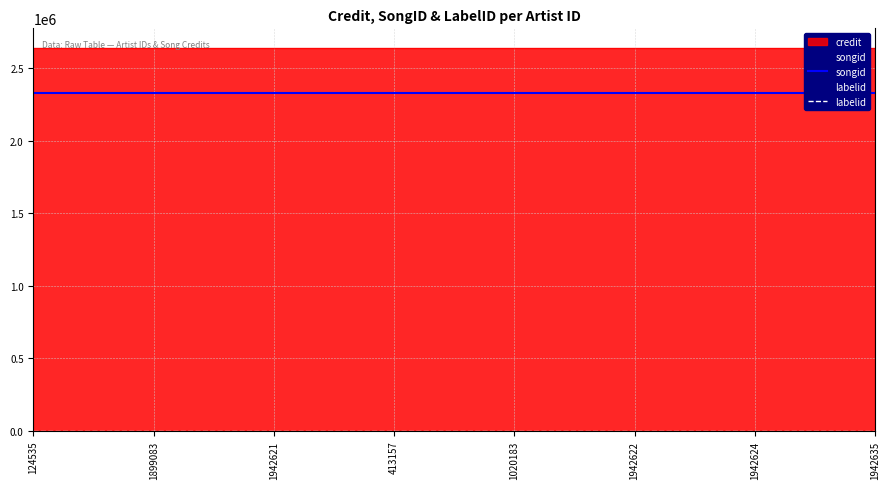

Which series has the largest total across all categories?

credit